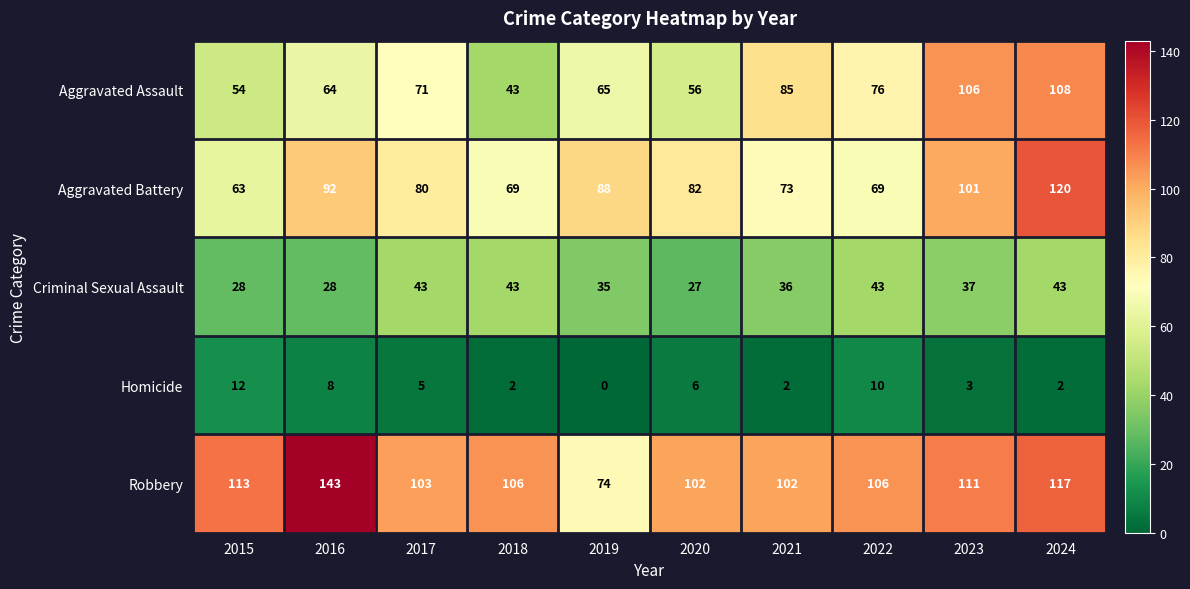

How many data points does each series have?

10